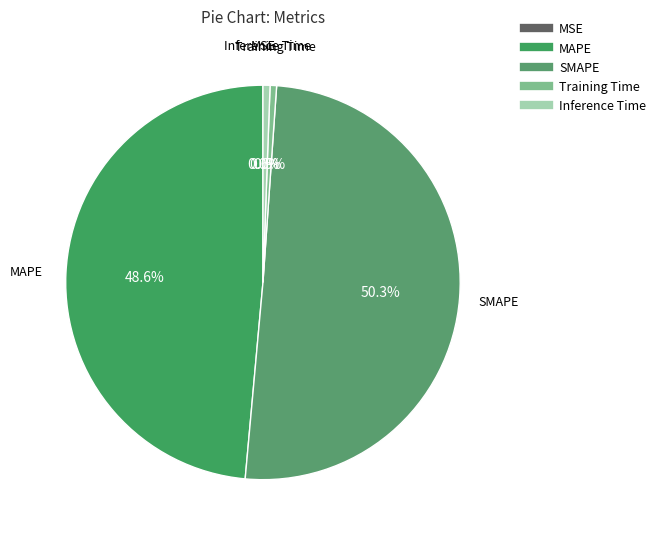

What percentage is NOT represented by SMAPE?

49.7%